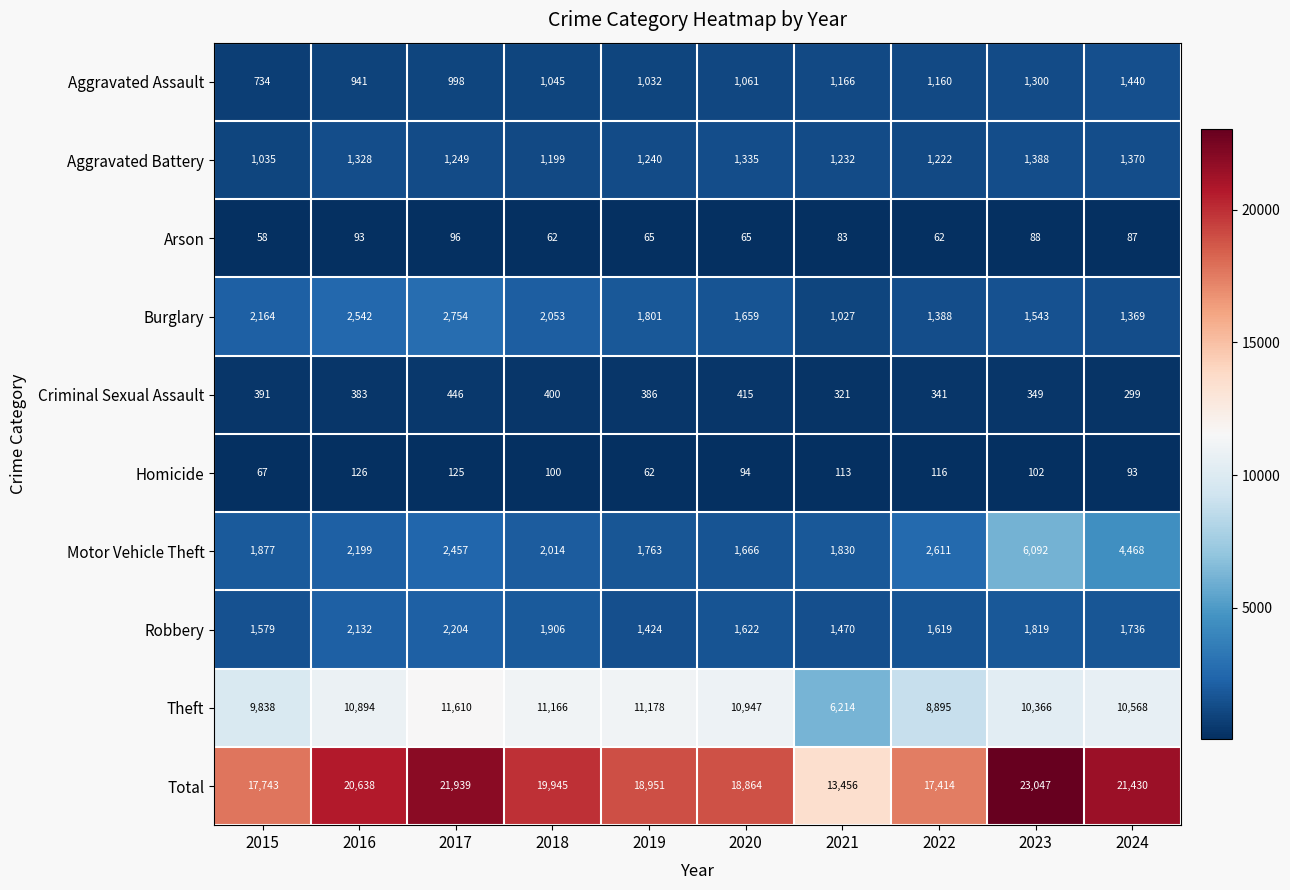

How many series are shown in this chart?

10